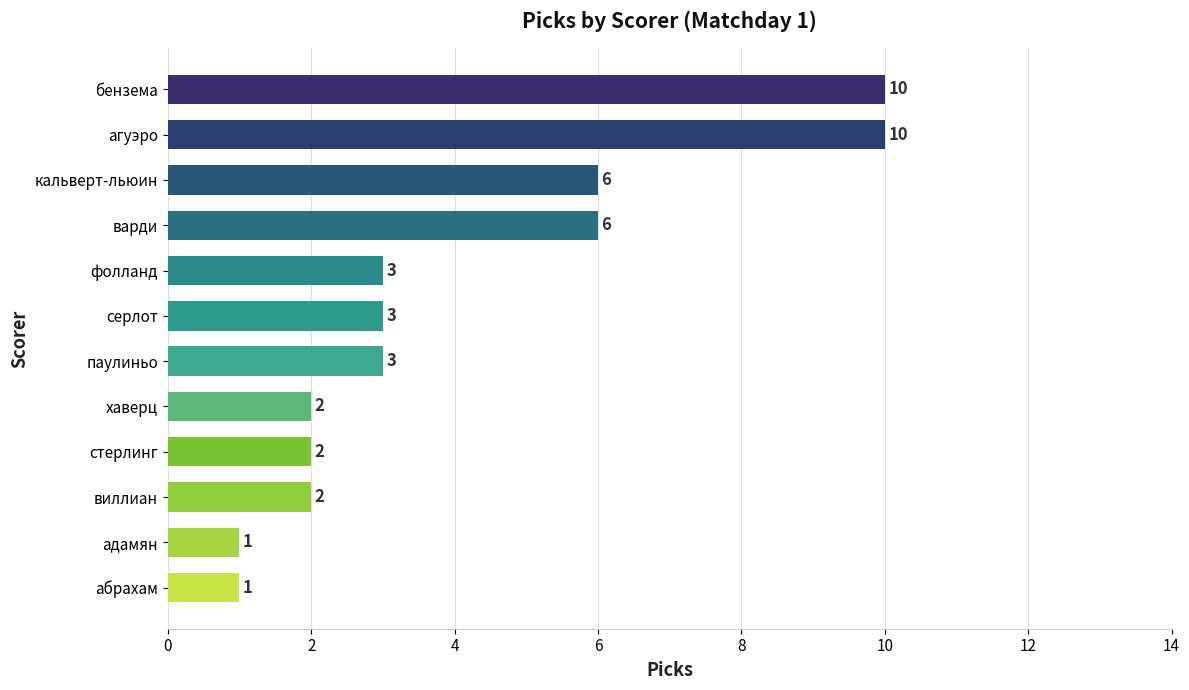

How many values are between 2 and 6?

8